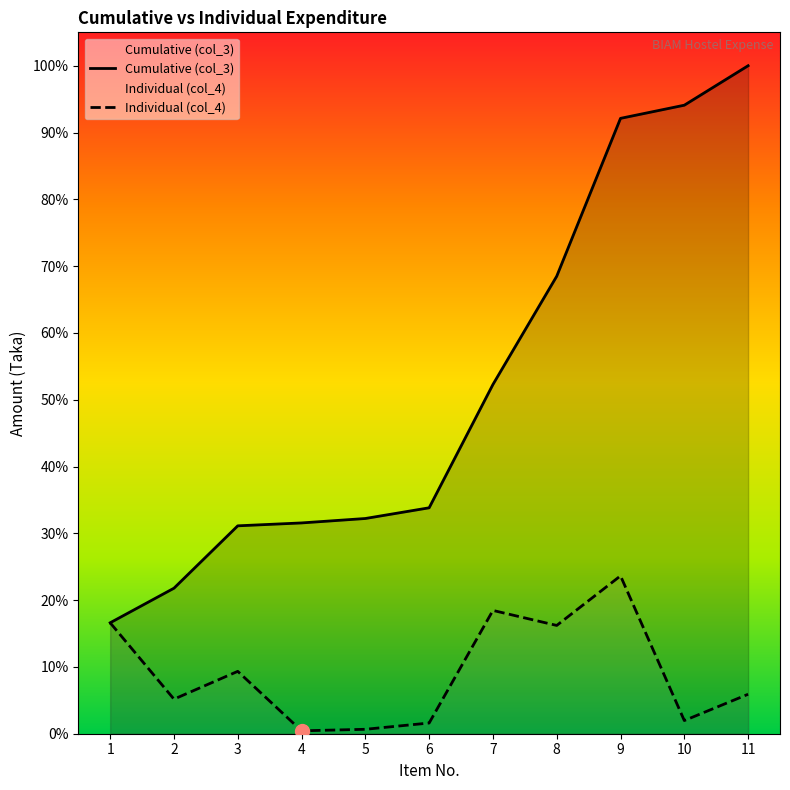

True or false: col_4 and col_3 intersect in this chart.

False